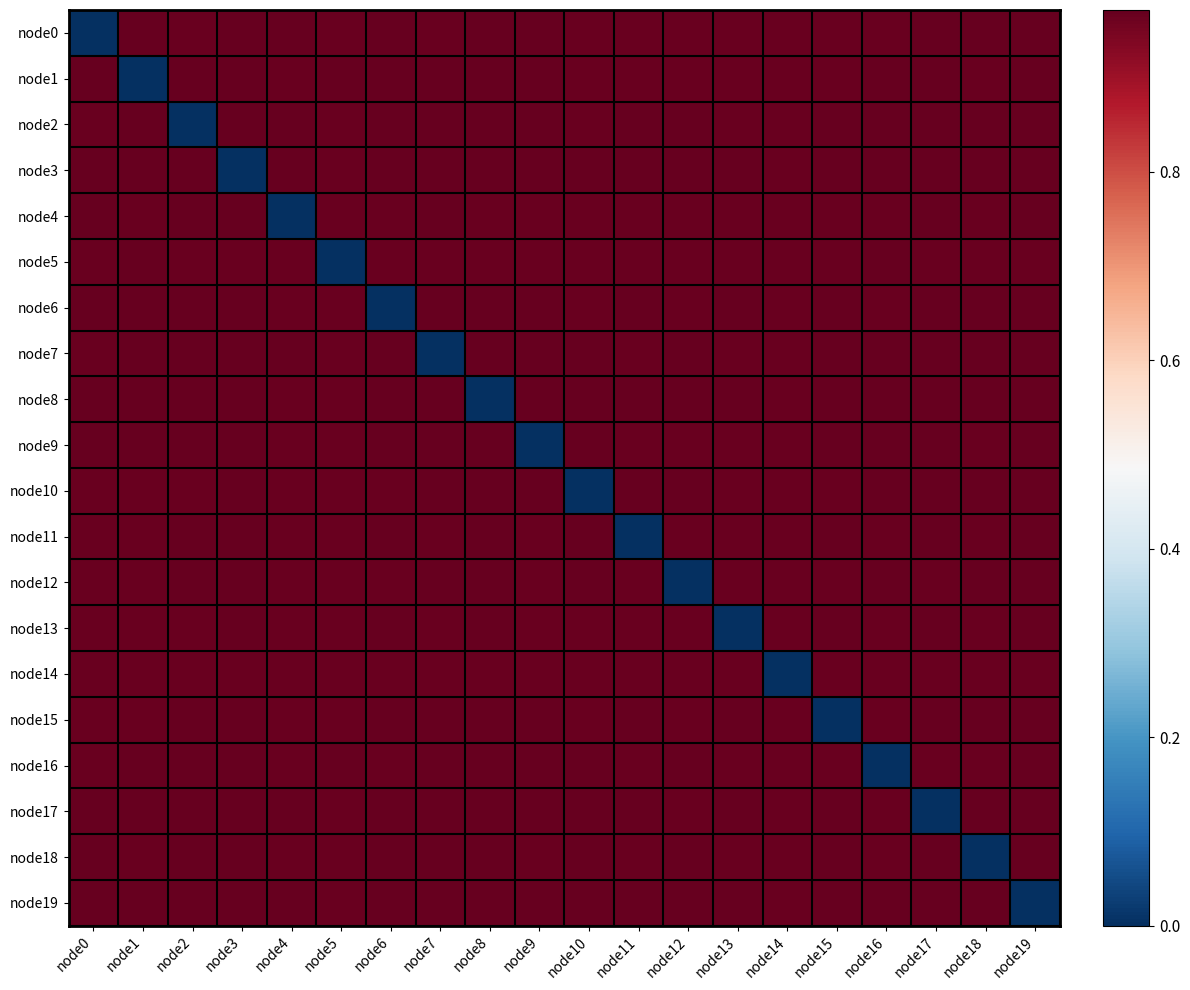

At node3, list the series in order from largest to smallest.

node8, node17, node19, node1, node13, node12, node2, node9, node7, node6, node15, node11, node18, node0, node16, node10, node4, node5, node14, node3